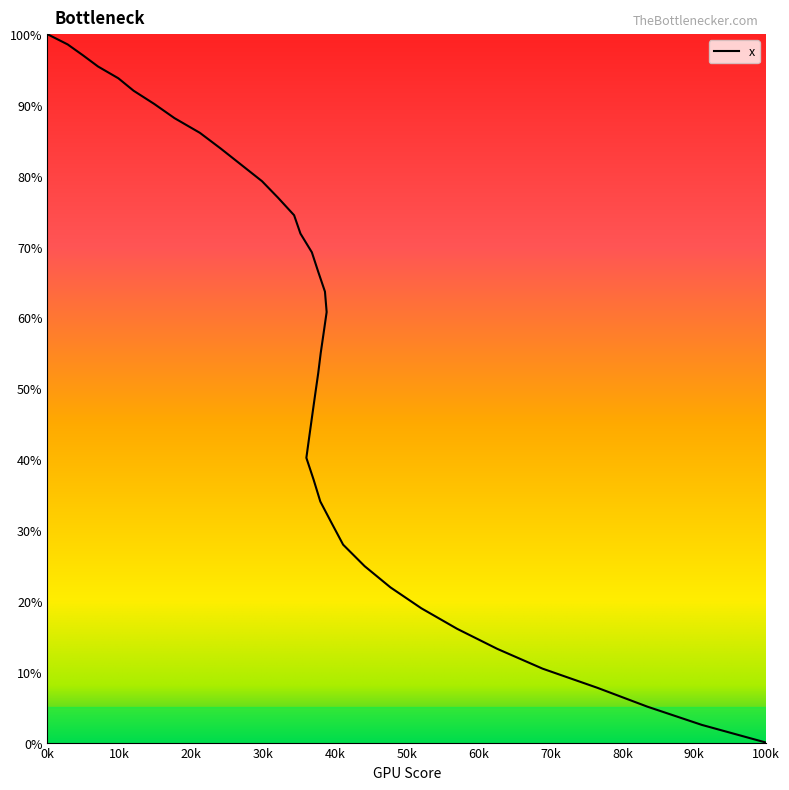

Count the number of values greater than 57.

20